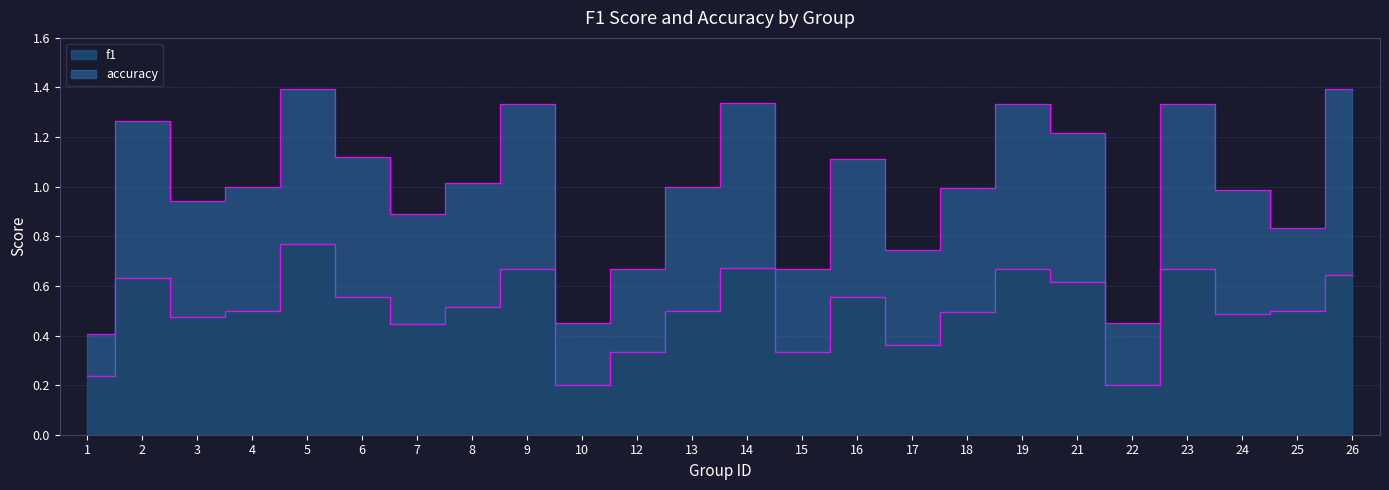

What is the value of the accuracy point at the 2nd from the left?

1.3